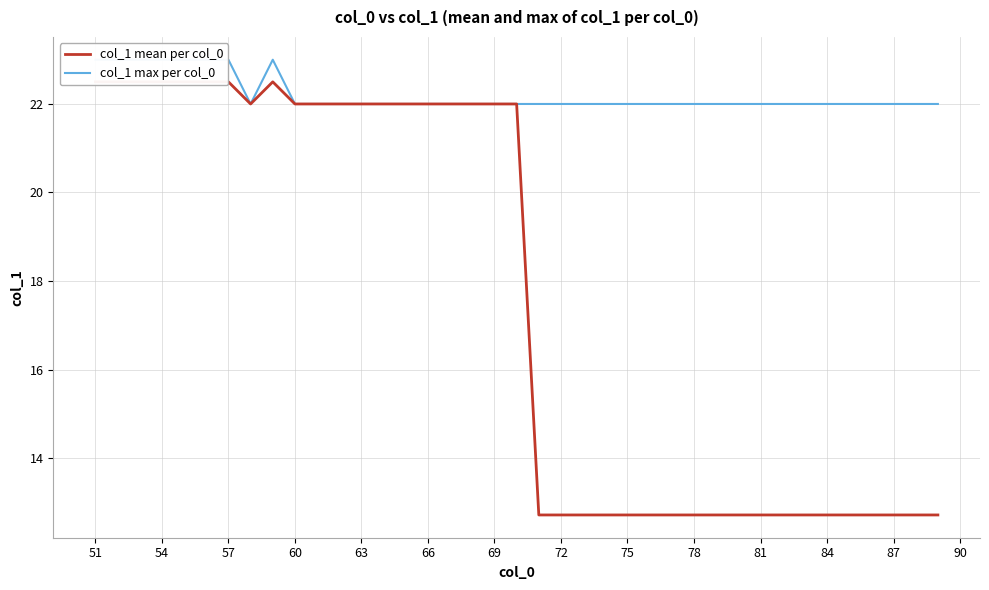

The col_1 mean per col_0 series shows 21.0 at 22. True or false?

False